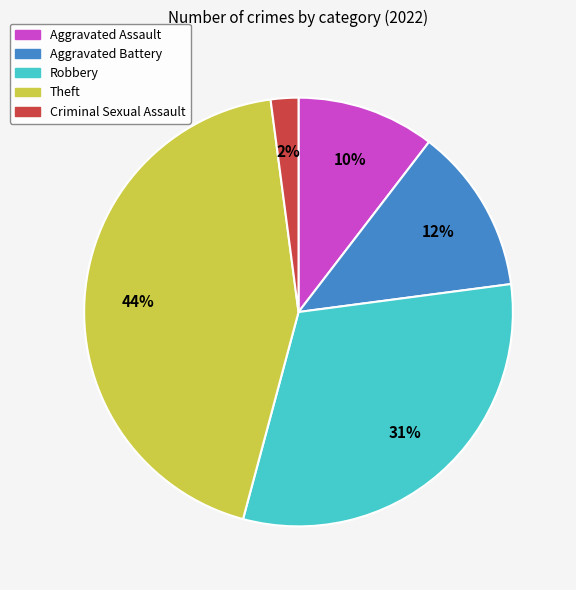

Is there a majority slice in this chart?

No